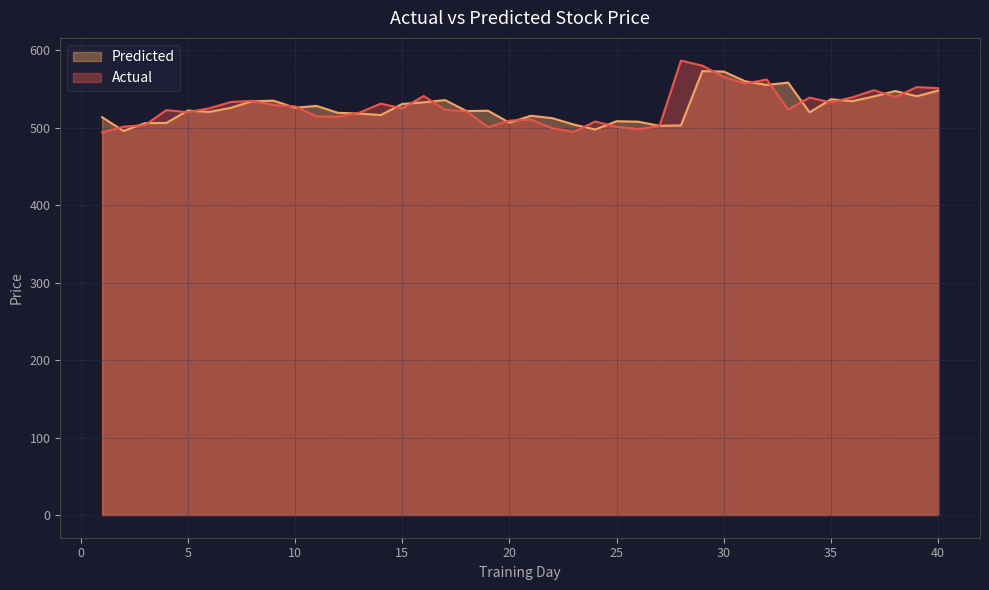

Where does the Predicted series first go above 521?

5